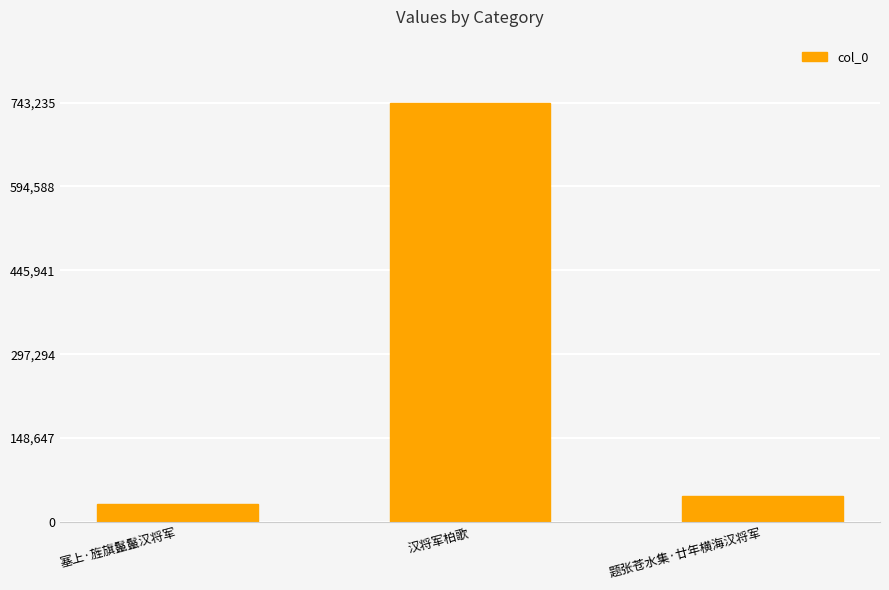

How many values are below 45614?

1